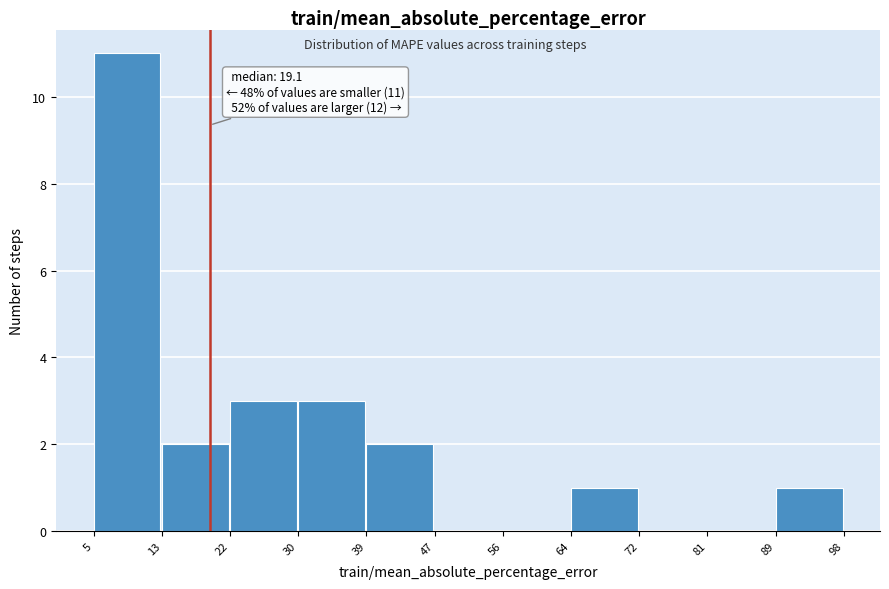

Which range on the x-axis has the tallest bar?

5 to 13